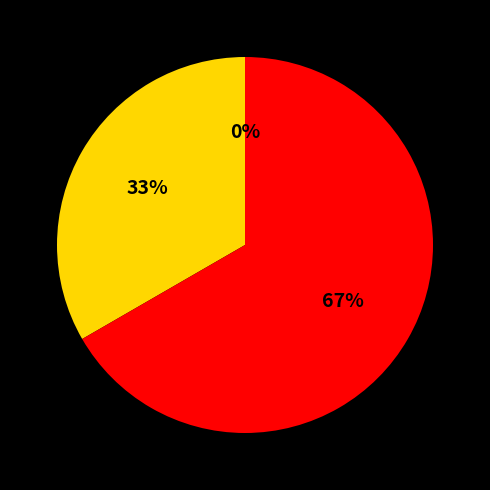

Combined, what portion of the pie is 1523304340 and 1519230335?

33.3%